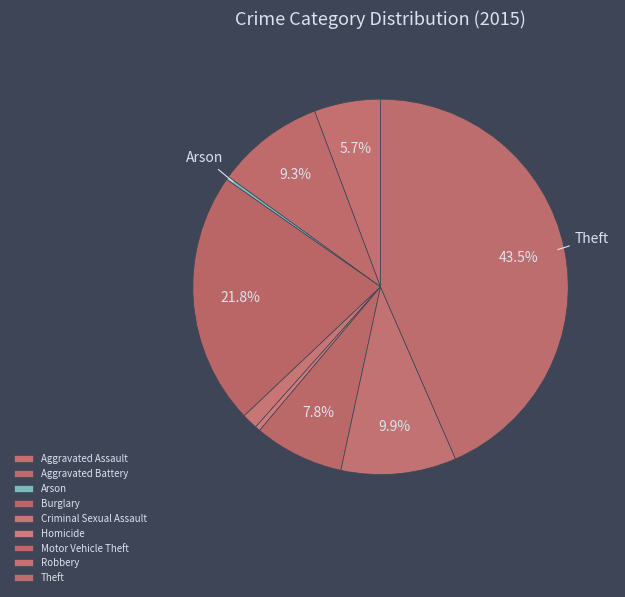

Does any single category account for the majority?

No